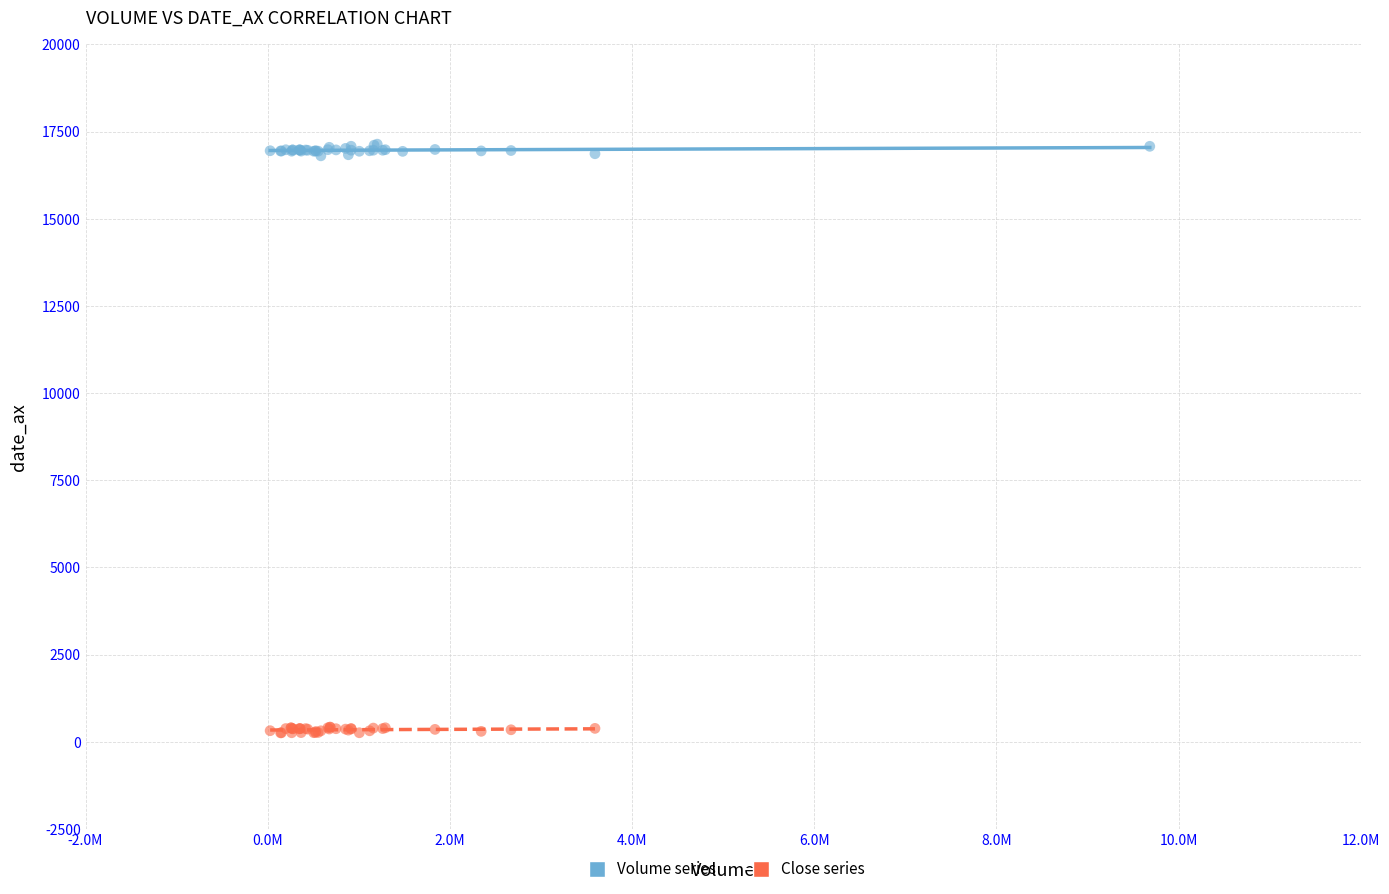

Which series has the widest spread of Y values?

Volume series